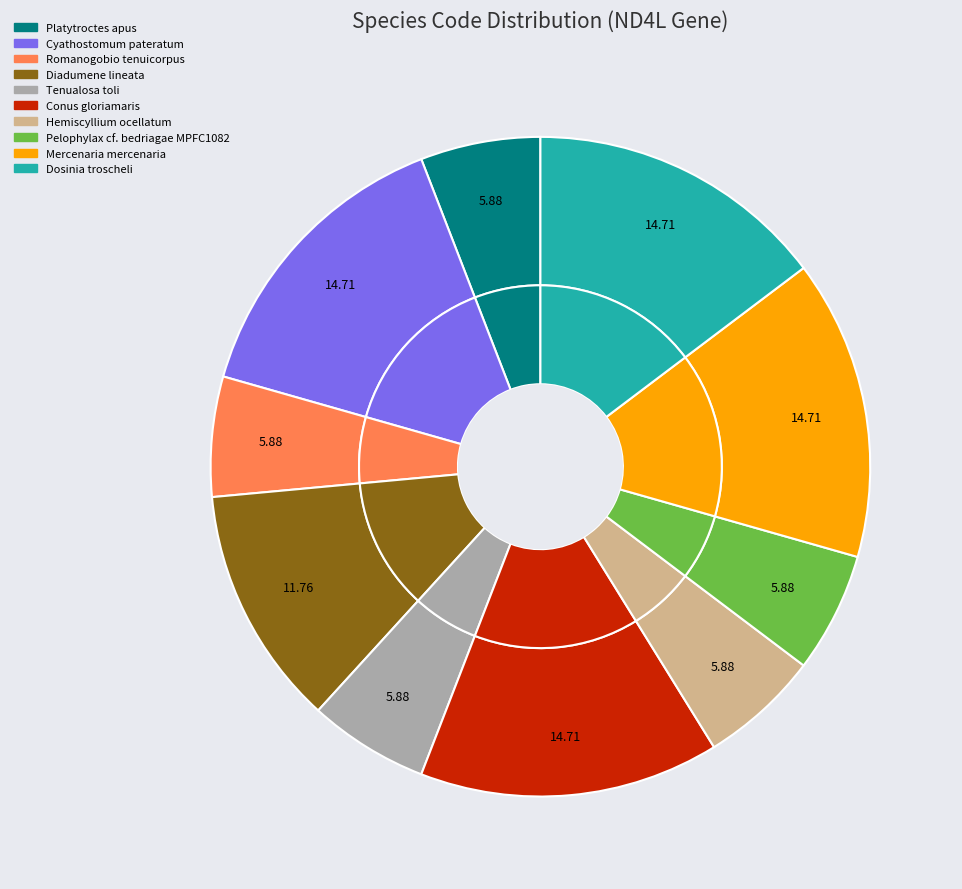

Is it true that Hemiscyllium ocellatum is 1% of the pie?

False